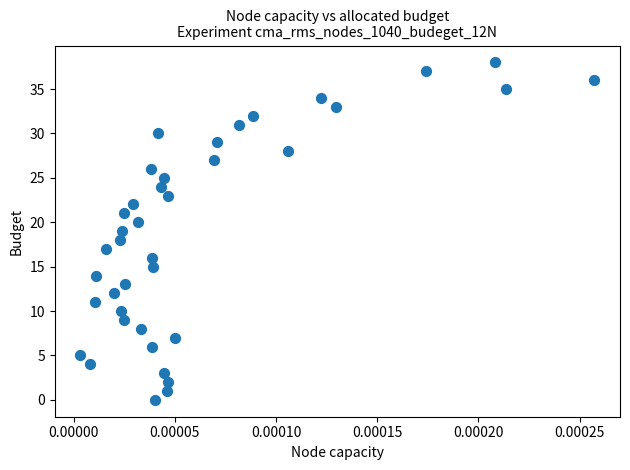

What is the range of Y values (max minus min)?

38